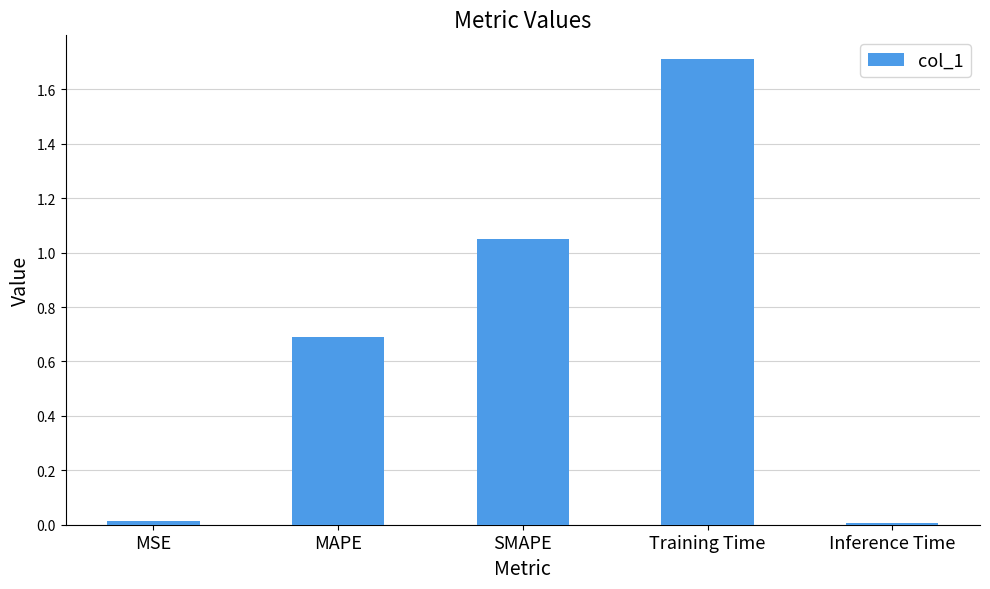

Between SMAPE and MSE, which is larger?

SMAPE